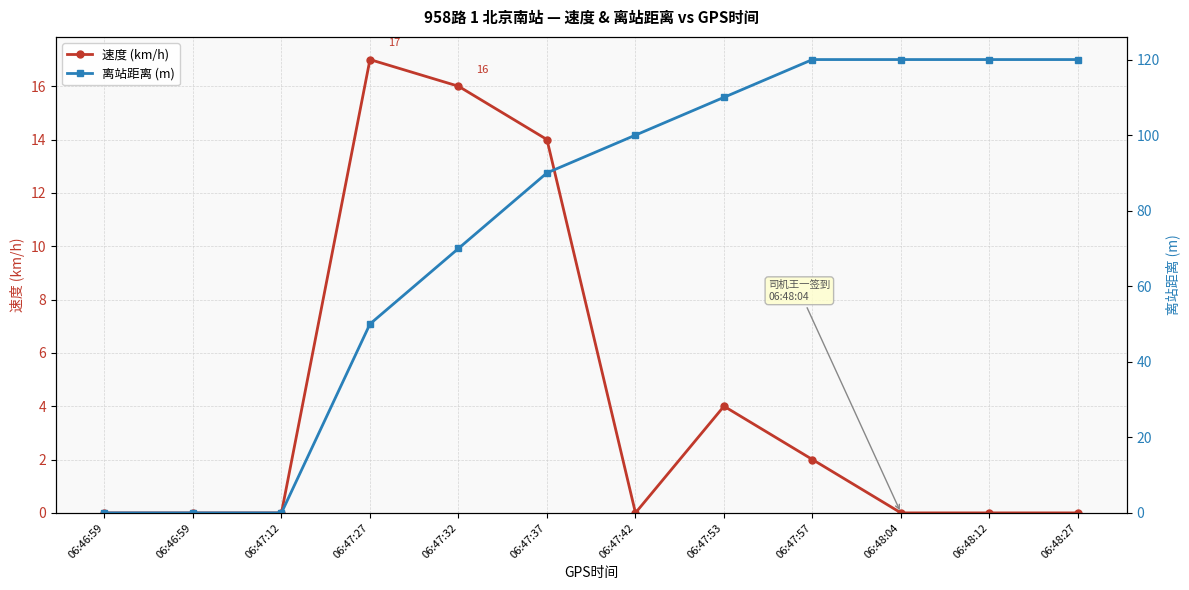

The 离站距离 (m) series shows 54 at 06:46:59. True or false?

False